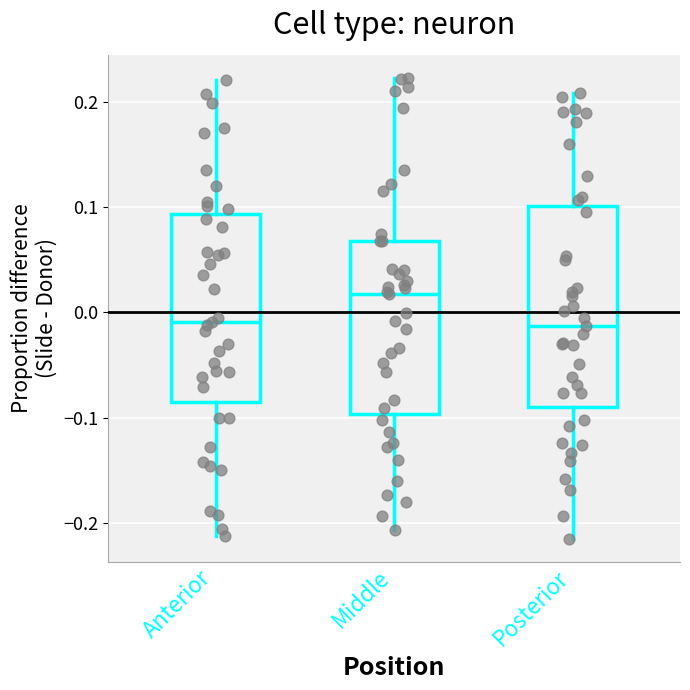

Reading left to right, read every box against the y-axis: the position of its median line, the range the box covers, and the ends of its whiskers. The values are not printed on the chart, so give them approximately, as read against the axis.

Anterior: median -0.01, box -0.09 to 0.09, whiskers -0.21 to 0.22
Middle: median 0.02, box -0.10 to 0.07, whiskers -0.21 to 0.22
Posterior: median -0.01, box -0.09 to 0.10, whiskers -0.21 to 0.21